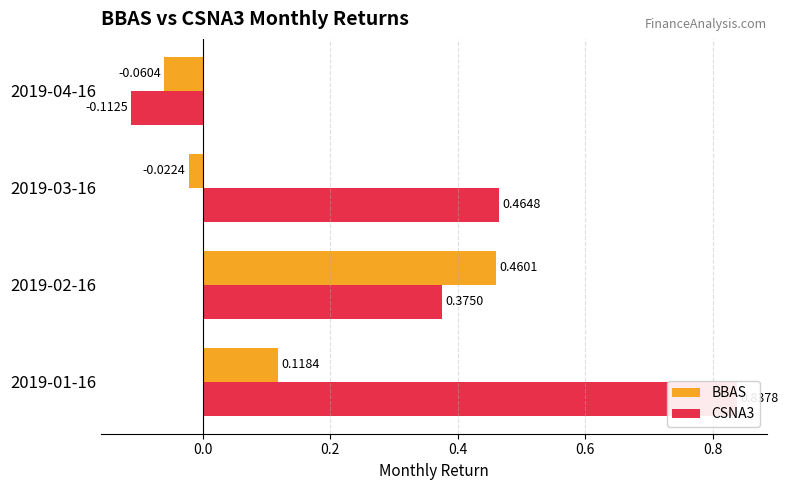

True or false: CSNA3 has a value of 0.5 at 2019-02-16.

False